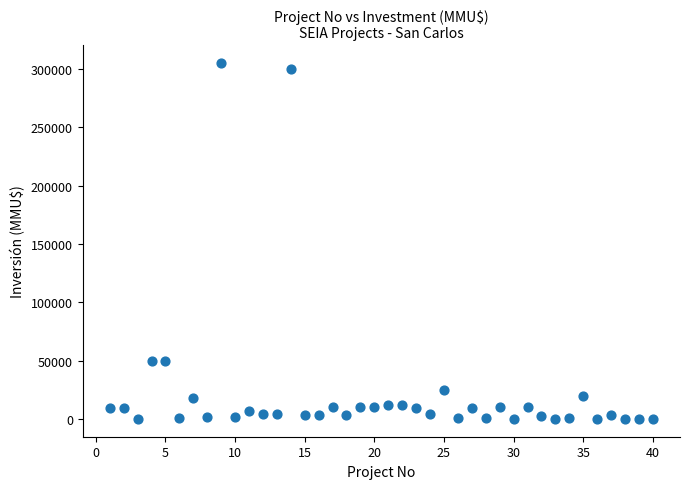

What is the range of Y values (max minus min)?

305000